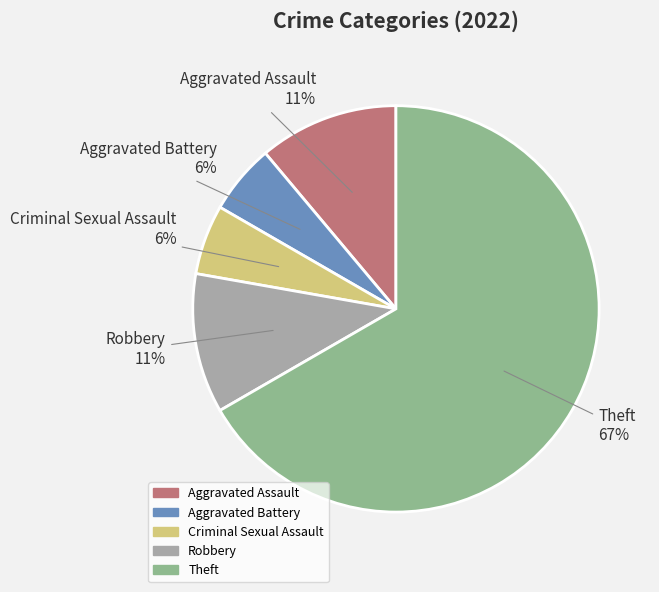

Combined, do Aggravated Assault and Criminal Sexual Assault account for over 50%?

No